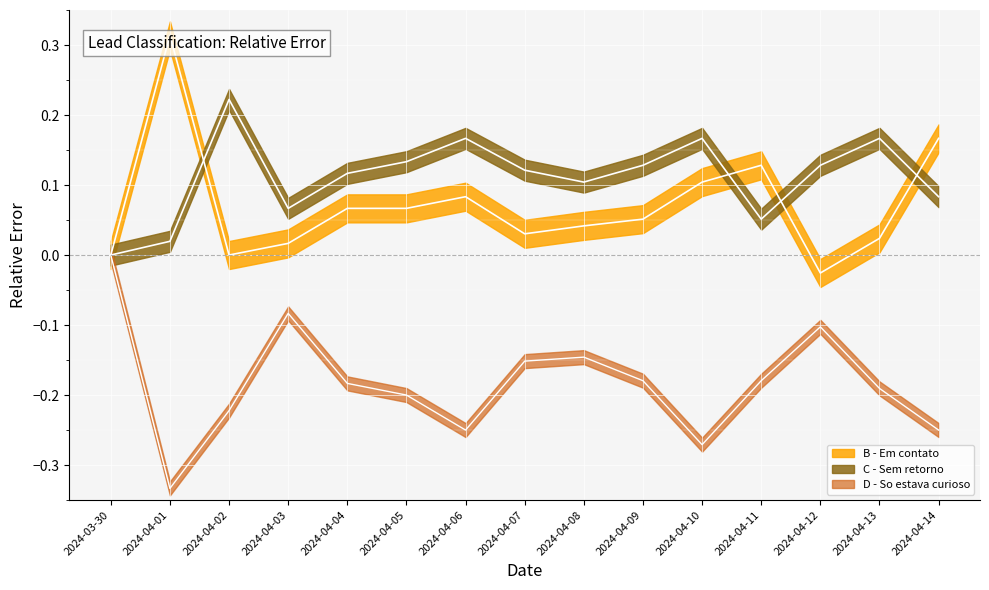

How many intersections are there between C - Sem retorno (line) and B - Em contato (line)?

4